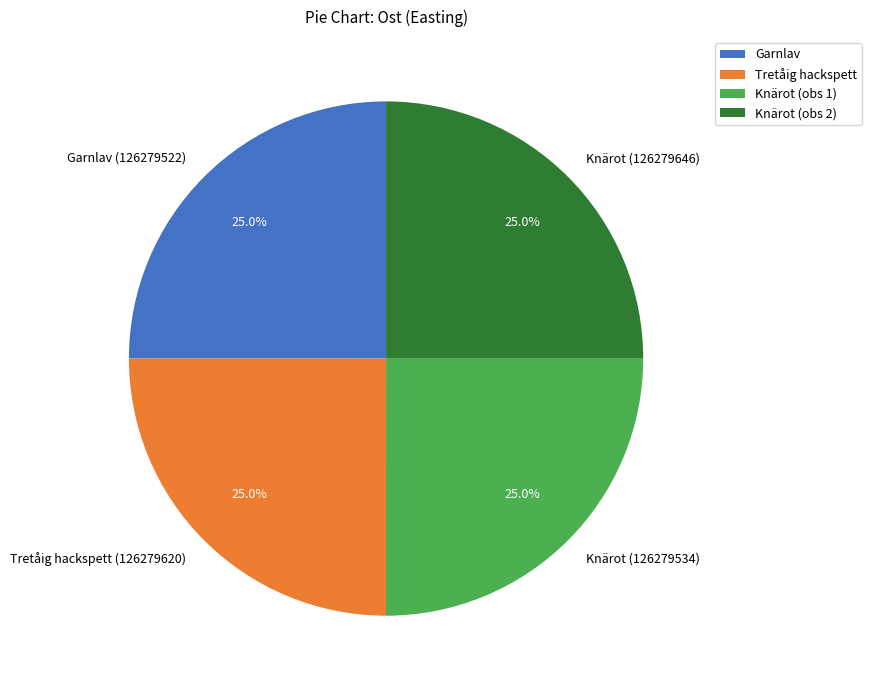

Approximately how many times larger is the value at Knärot (obs 2) compared to Garnlav?

1.0